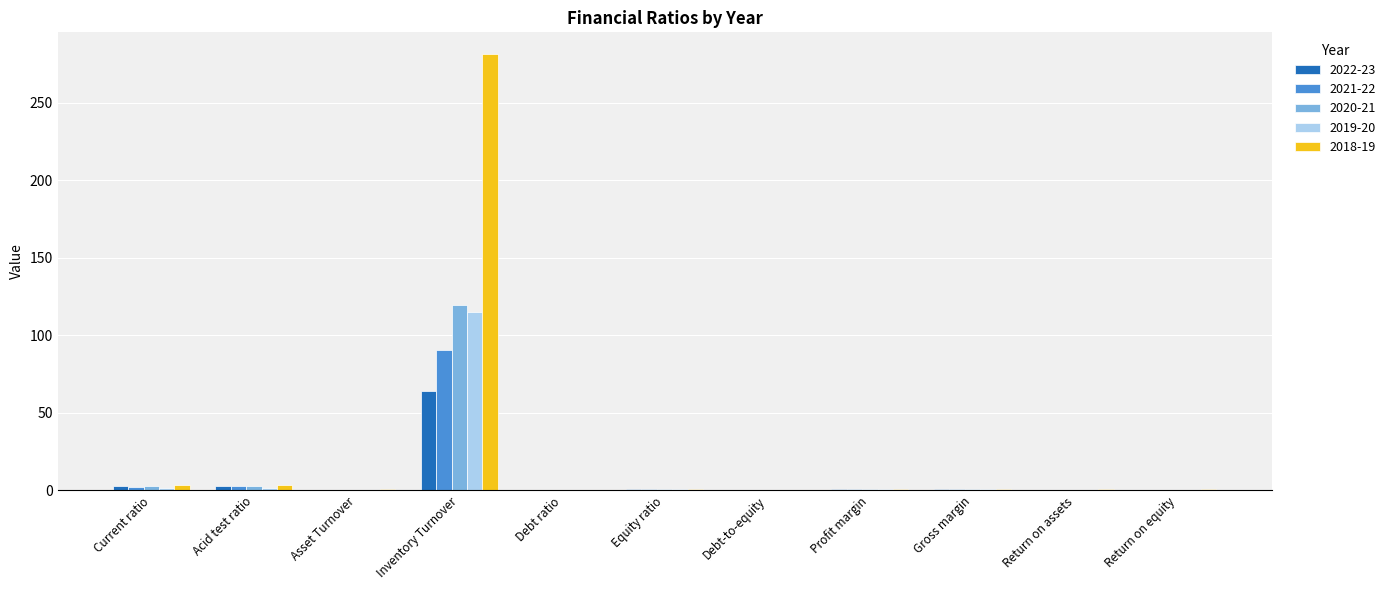

Which series has the largest total across all categories?

2018-19